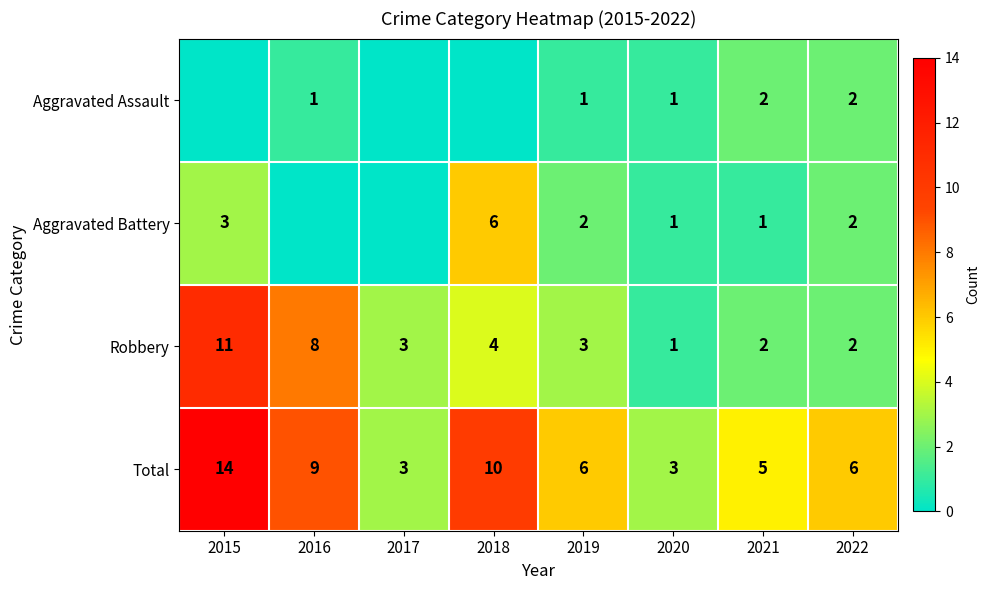

True or false: Total has a value of 3 at 2020.

True